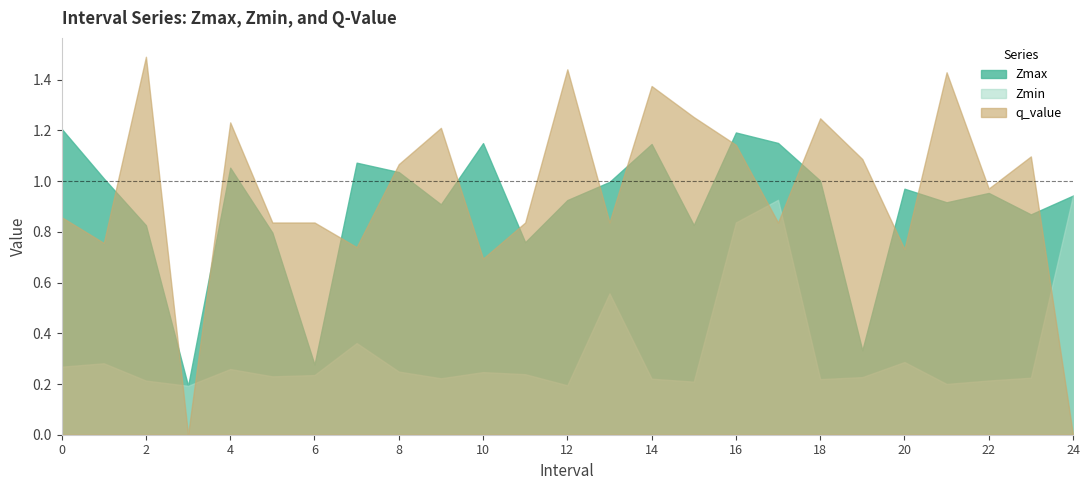

How many intersections are there between q_value and Zmin?

5